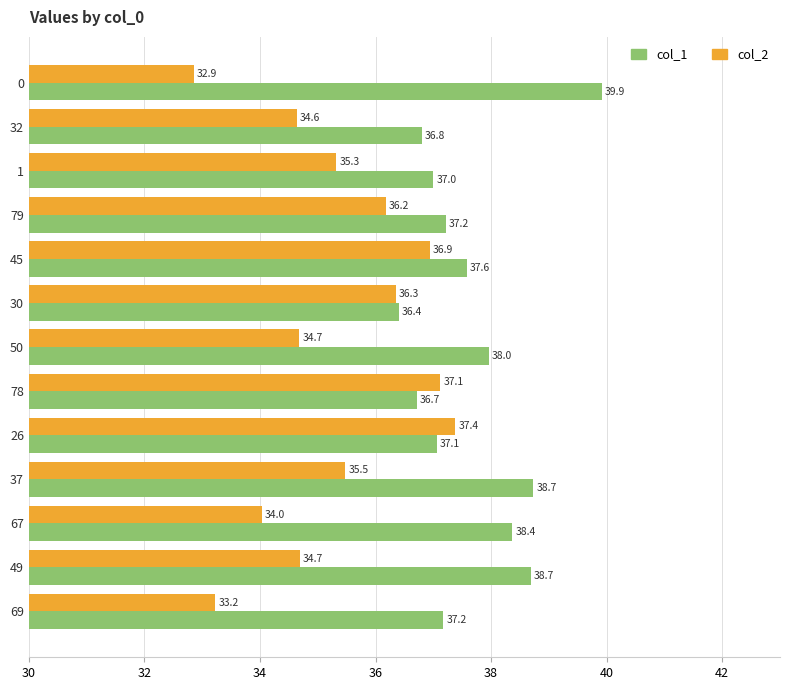

What is the difference between the second highest and second lowest values in the col_1 series?

2.0